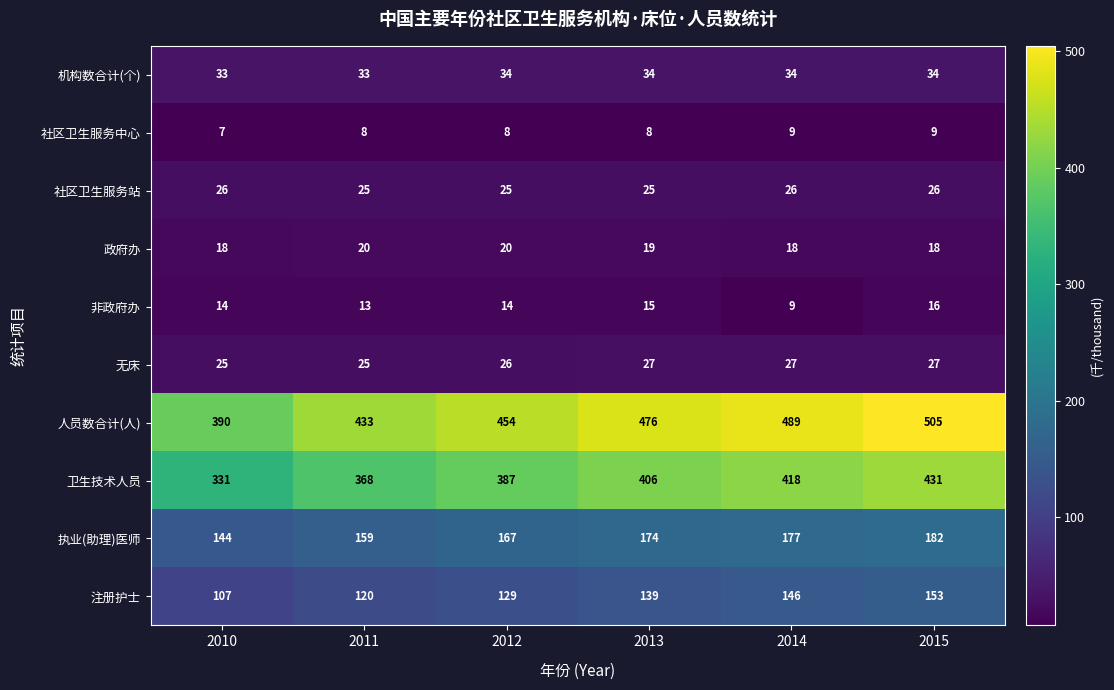

Count the number of data series in this chart.

10